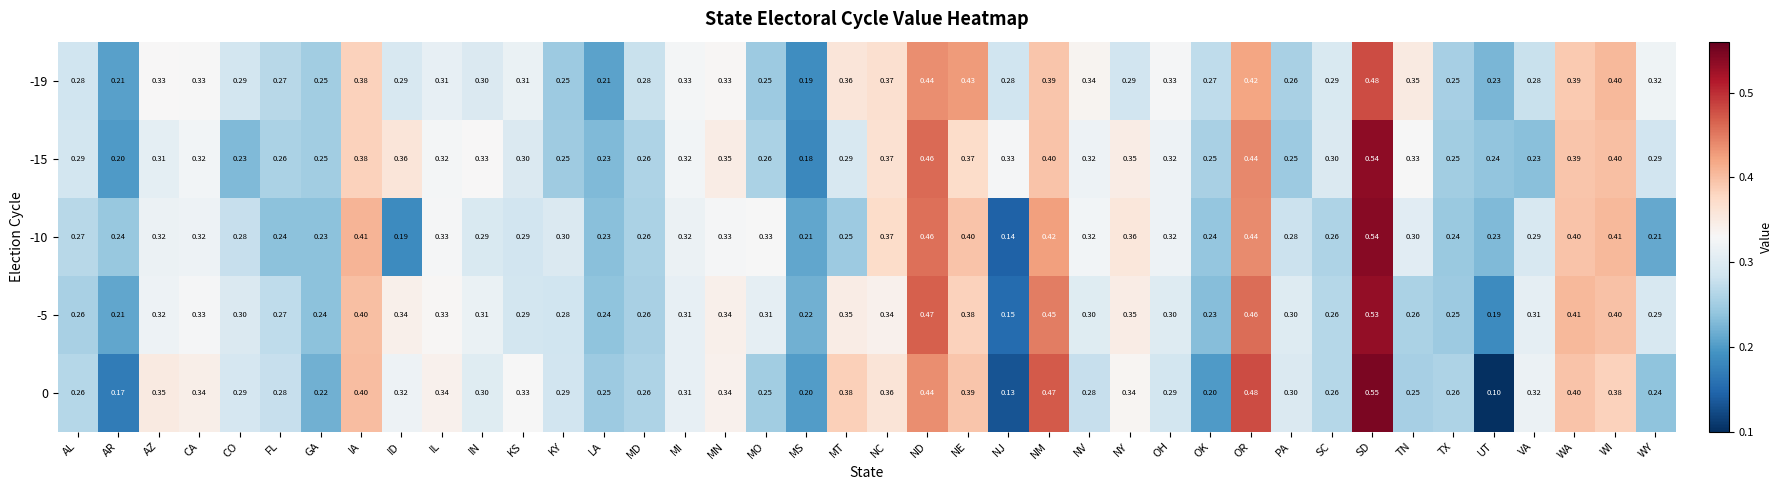

Is the value of -15 at MS greater than the value of -5 at IL?

No